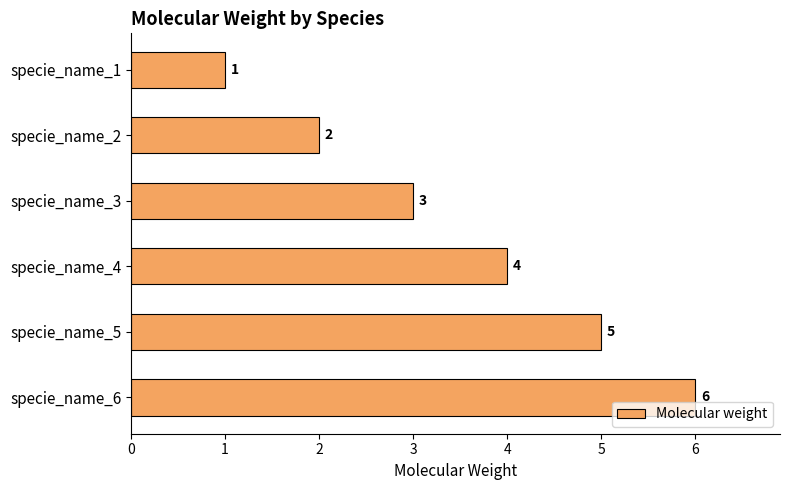

What is the maximum value shown in the chart?

6